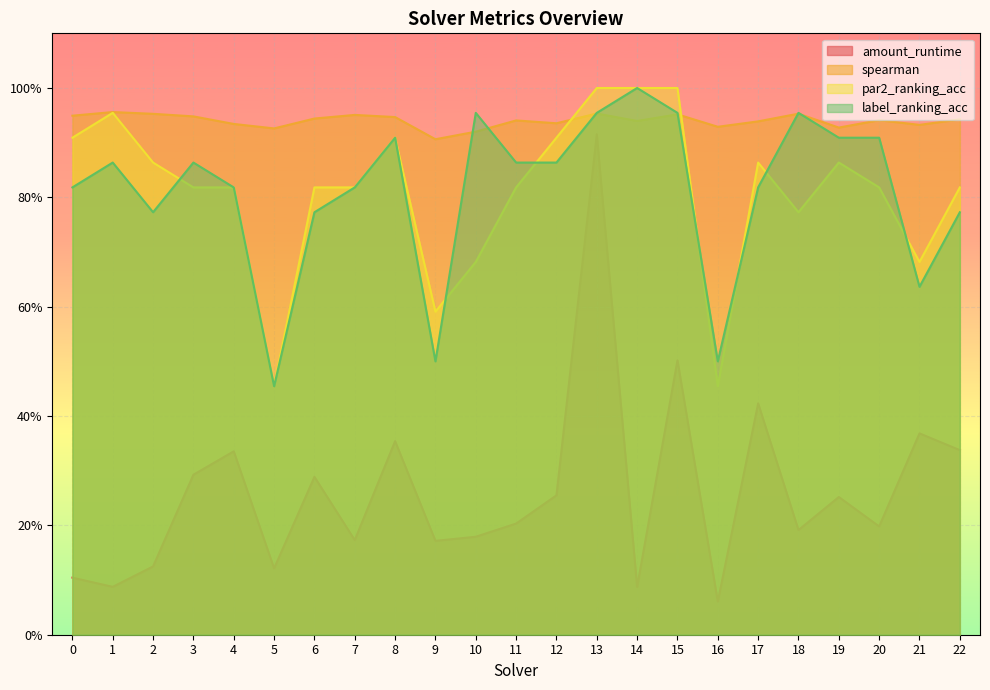

Reading right to left, transcribe all the data shown in this chart.

amount_runtime: 0.3	0.4	0.2	0.3	0.2	0.4	0.1	0.5	0.1	0.9	0.3	0.2	0.2	0.2	0.4	0.2	0.3	0.1	0.3	0.3	0.1	0.1	0.1
spearman: 0.9	0.9	0.9	0.9	1.0	0.9	0.9	1.0	0.9	1.0	0.9	0.9	0.9	0.9	0.9	1.0	0.9	0.9	0.9	0.9	1.0	1.0	0.9
par2_ranking_acc: 0.8	0.7	0.8	0.9	0.8	0.9	0.5	1.0	1.0	1.0	0.9	0.8	0.7	0.6	0.9	0.8	0.8	0.5	0.8	0.8	0.9	1.0	0.9
label_ranking_acc: 0.8	0.6	0.9	0.9	1.0	0.8	0.5	1.0	1.0	1.0	0.9	0.9	1.0	0.5	0.9	0.8	0.8	0.5	0.8	0.9	0.8	0.9	0.8